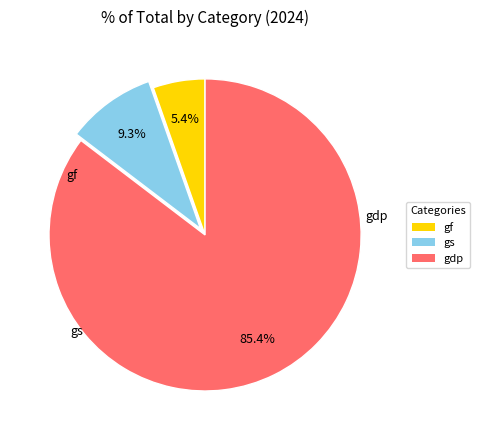

To the nearest percent, what is the average slice percentage?

33%